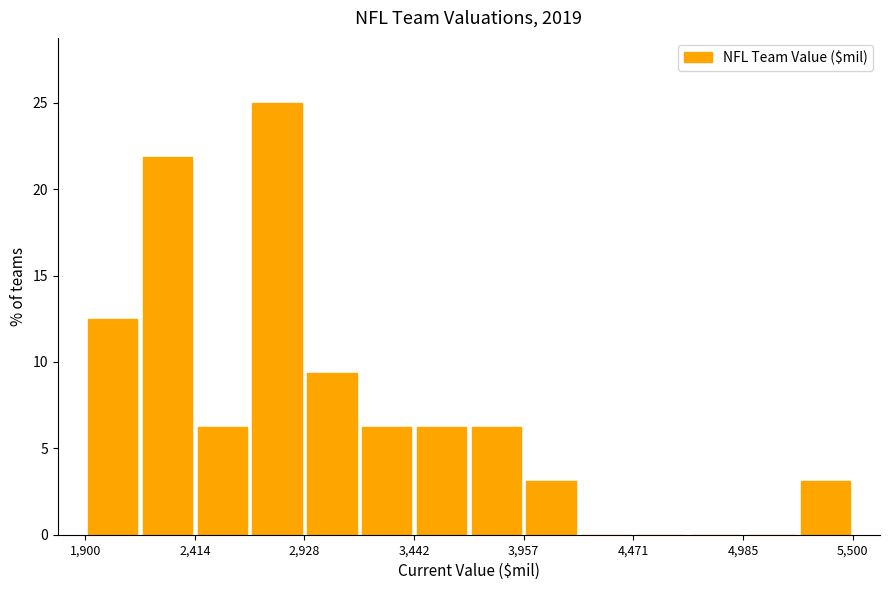

Read against the x-axis, roughly where is the centre of the tallest bar?

2800